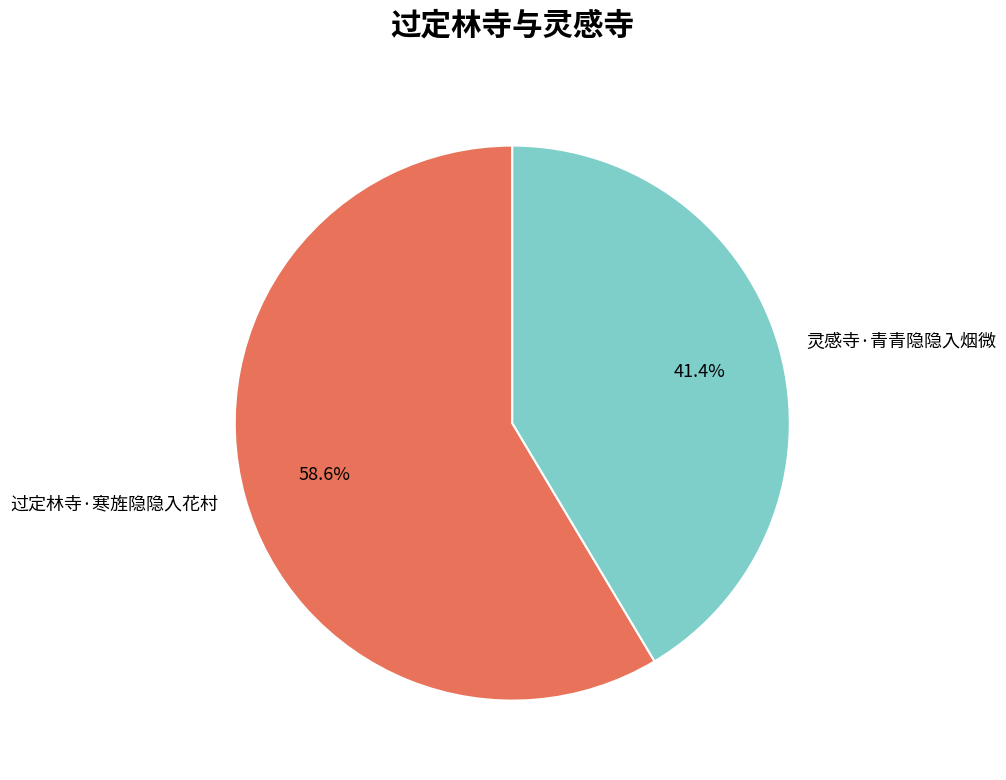

What percentage is the 灵感寺·青青隐隐入烟微 slice, to the nearest percent?

41%